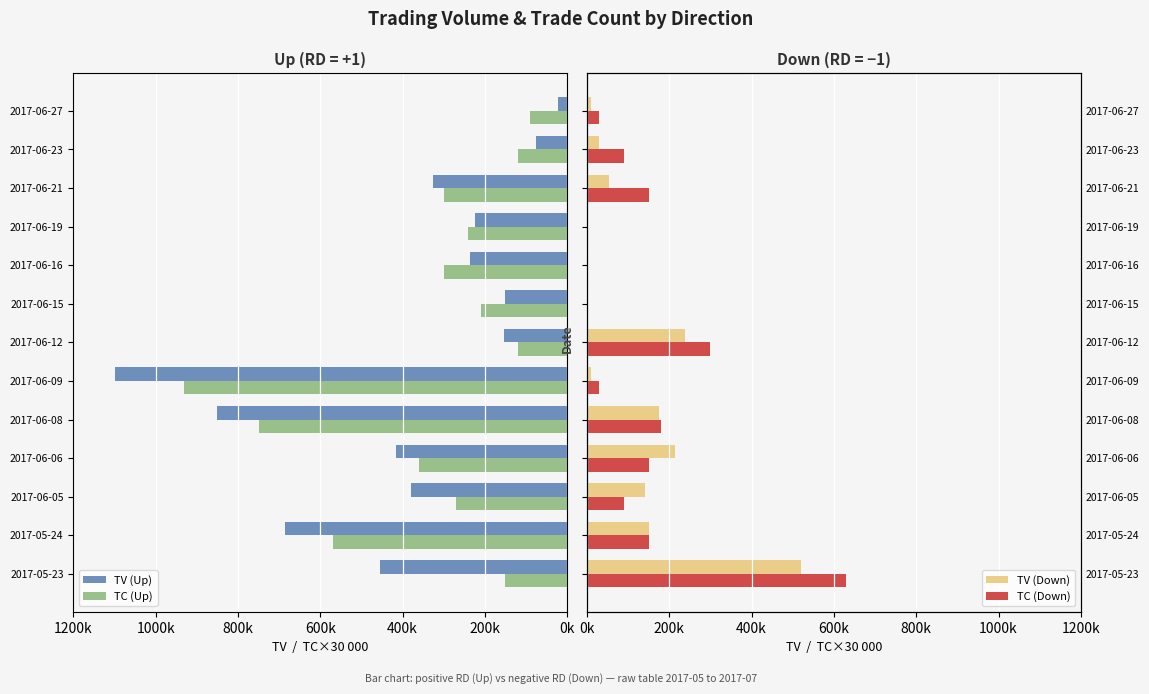

What is the difference between the highest and lowest values at 2017-06-21?

272000